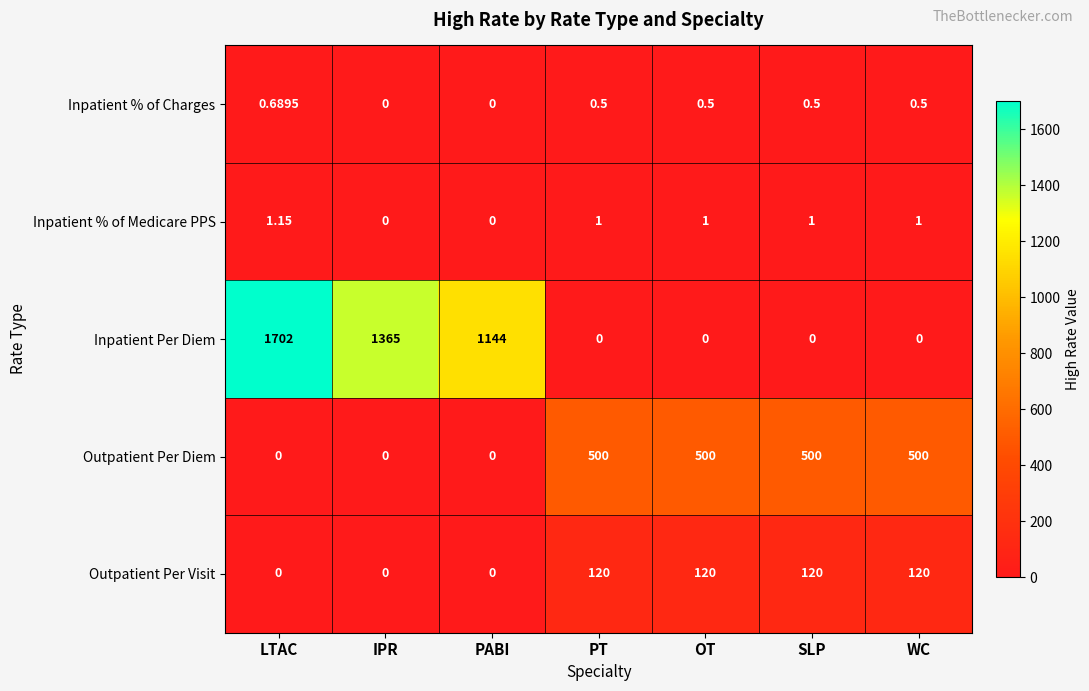

Which series has the largest total across all categories?

Inpatient Per Diem